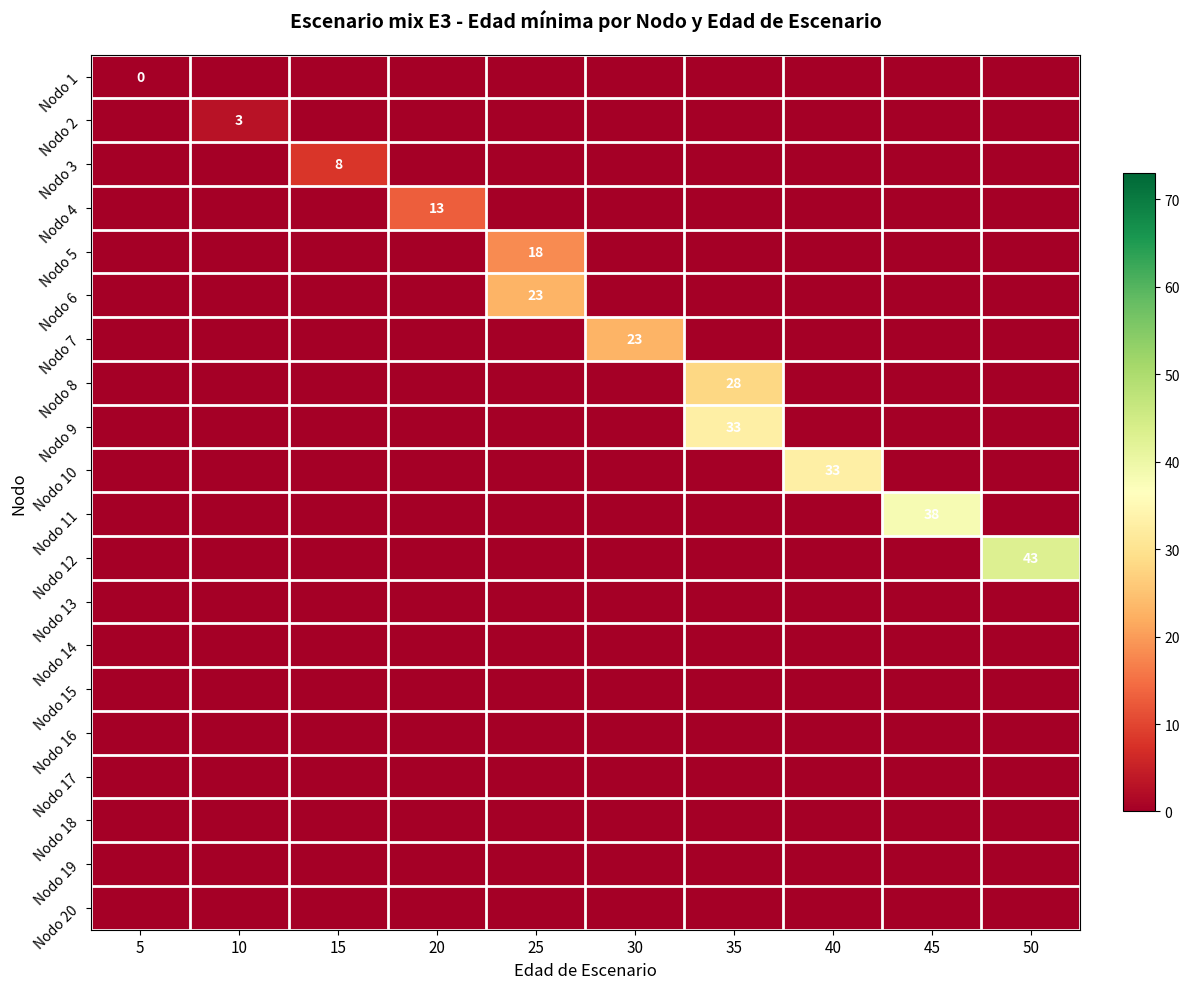

At 10, list the series in order from smallest to largest.

Nodo 1, Nodo 3, Nodo 4, Nodo 5, Nodo 6, Nodo 7, Nodo 8, Nodo 9, Nodo 10, Nodo 11, Nodo 12, Nodo 13, Nodo 14, Nodo 15, Nodo 16, Nodo 17, Nodo 18, Nodo 19, Nodo 20, Nodo 2